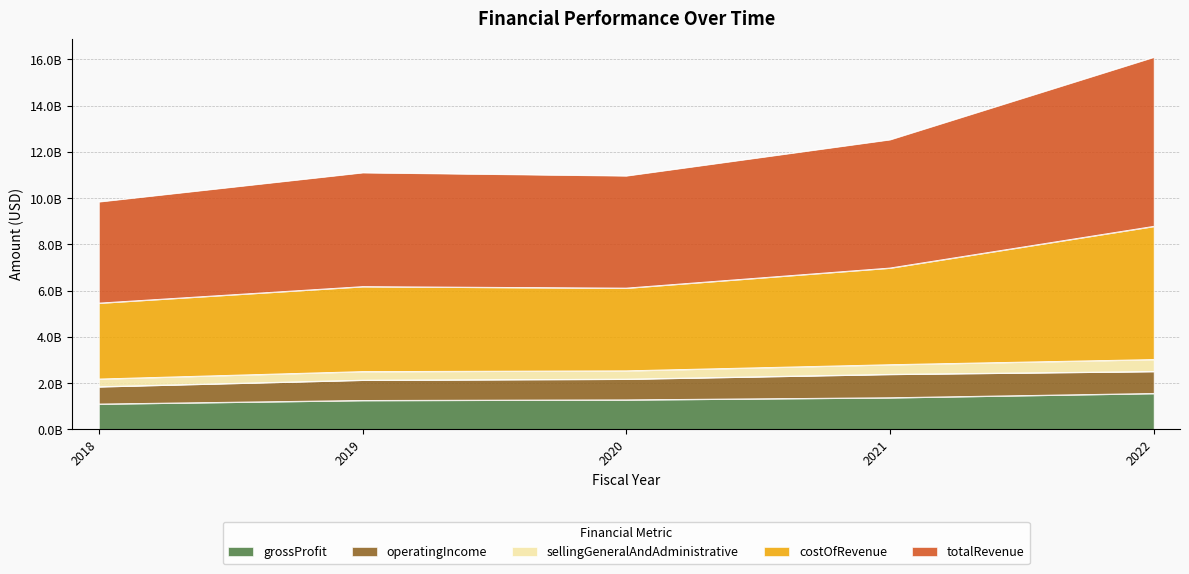

What are all the series names shown in the legend?

grossProfit, operatingIncome, sellingGeneralAndAdministrative, costOfRevenue, totalRevenue